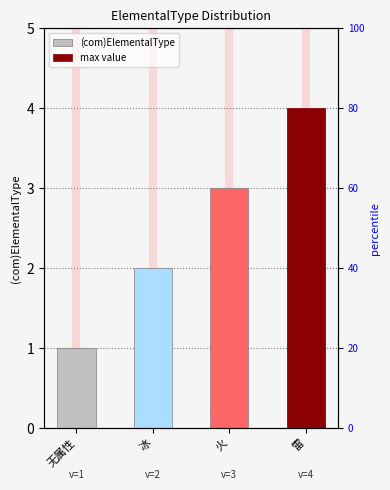

What is the sum of the values at 冰 and 无属性?

3